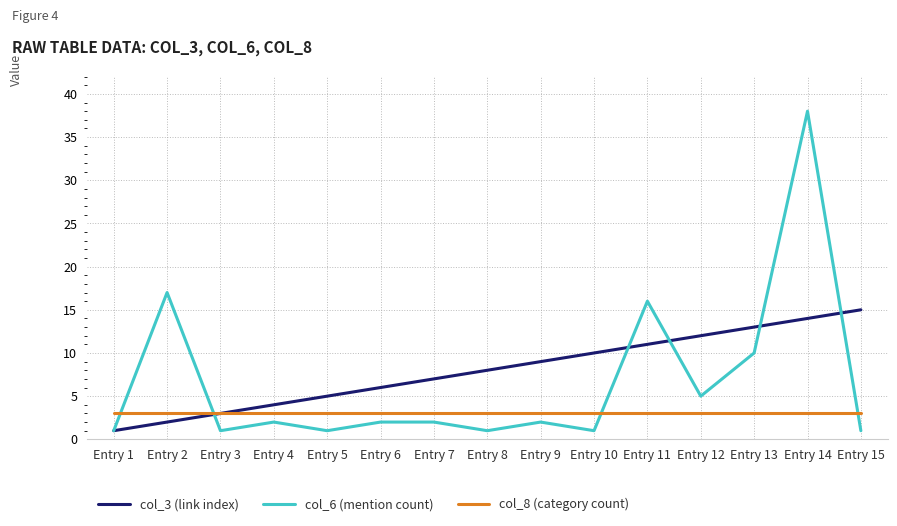

Reading left to right, transcribe all the data shown in this chart.

col_3 (link index): Entry 1=1	Entry 2=2	Entry 3=3	Entry 4=4	Entry 5=5	Entry 6=6	Entry 7=7	Entry 8=8	Entry 9=9	Entry 10=10	Entry 11=11	Entry 12=12	Entry 13=13	Entry 14=14	Entry 15=15
col_6 (mention count): Entry 1=1	Entry 2=17	Entry 3=1	Entry 4=2	Entry 5=1	Entry 6=2	Entry 7=2	Entry 8=1	Entry 9=2	Entry 10=1	Entry 11=16	Entry 12=5	Entry 13=10	Entry 14=38	Entry 15=1
col_8 (category count): Entry 1=3	Entry 2=3	Entry 3=3	Entry 4=3	Entry 5=3	Entry 6=3	Entry 7=3	Entry 8=3	Entry 9=3	Entry 10=3	Entry 11=3	Entry 12=3	Entry 13=3	Entry 14=3	Entry 15=3